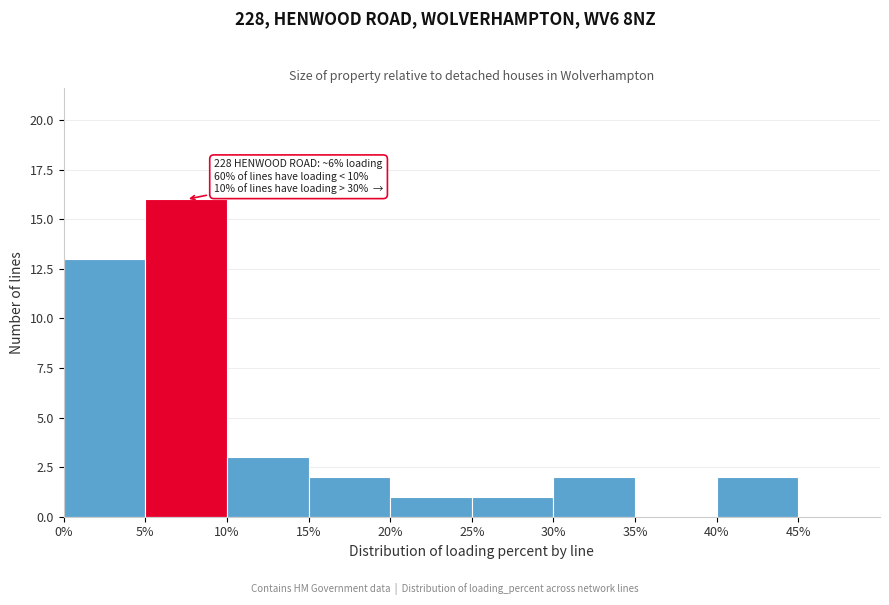

Which range on the x-axis has the tallest bar?

5 to 10